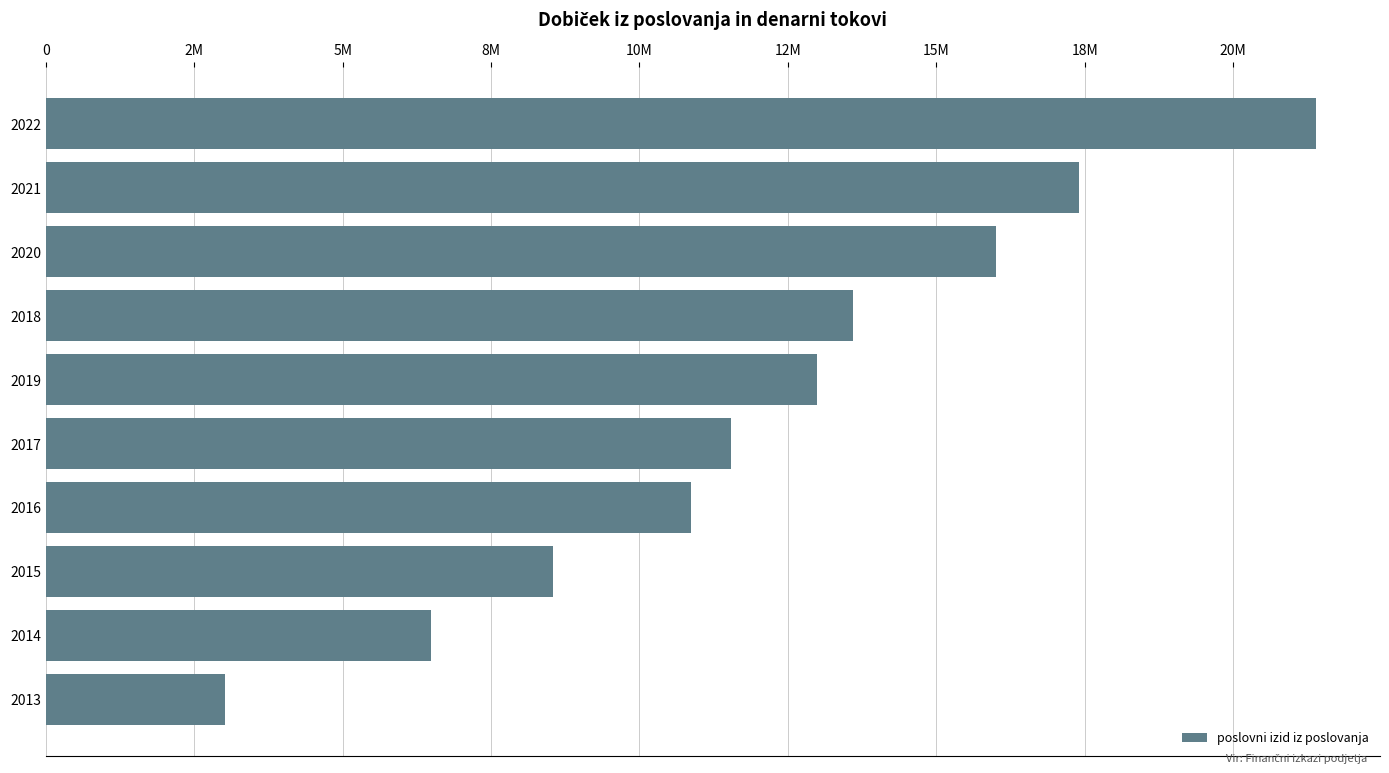

Does the chart contain any negative values?

No